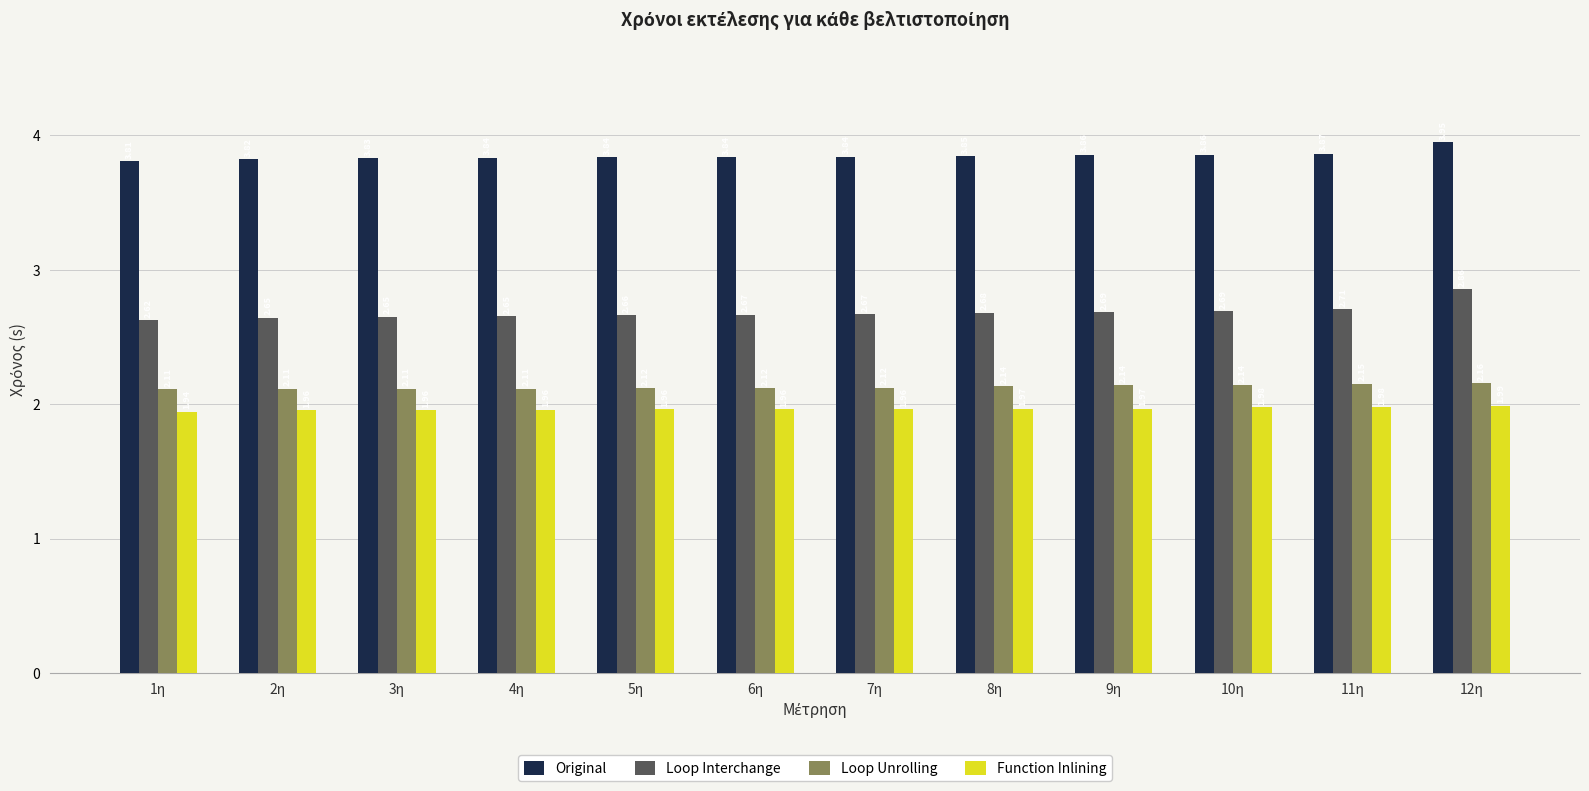

Which series has the largest range (max minus min)?

Loop Interchange